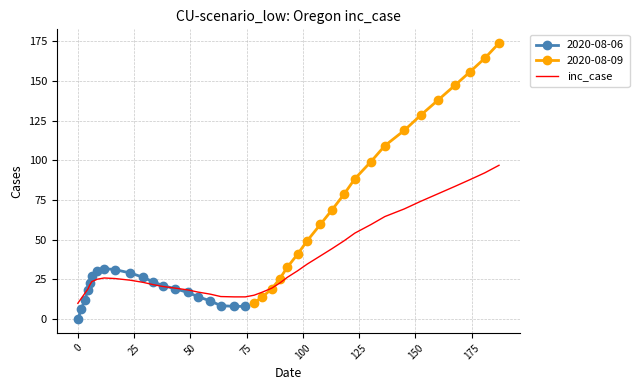

What is the maximum value for inc_case?

97.0